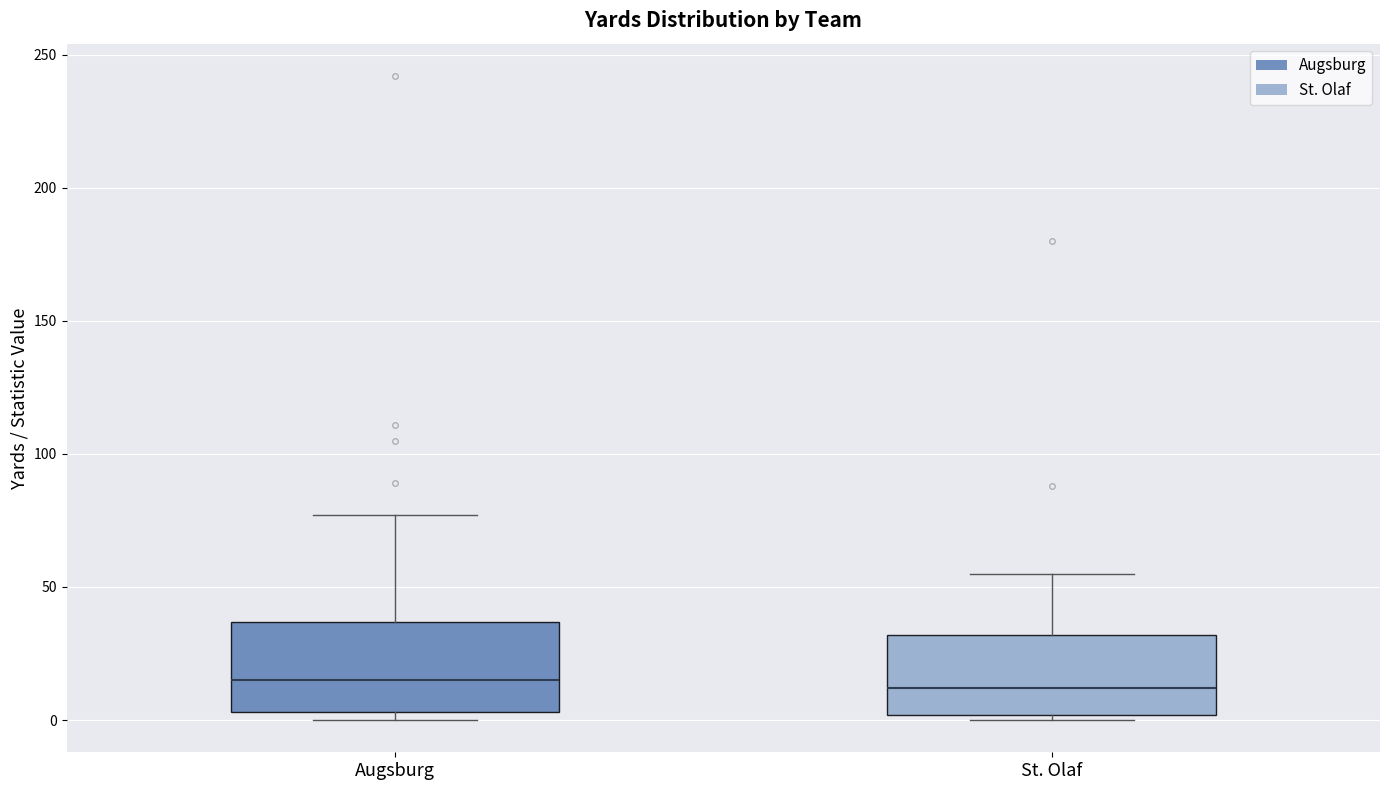

Reading left to right, transcribe this box plot: for each box, give where its median line is, the range the box spans, and where its two whiskers end, as read against the y-axis. The values are not printed on the chart, so give them approximately, as read against the axis.

Augsburg: median 15, box 5 to 35, whiskers 0 to 75
St. Olaf: median 10, box 0 to 30, whiskers 0 (just below the box's lower edge) to 55